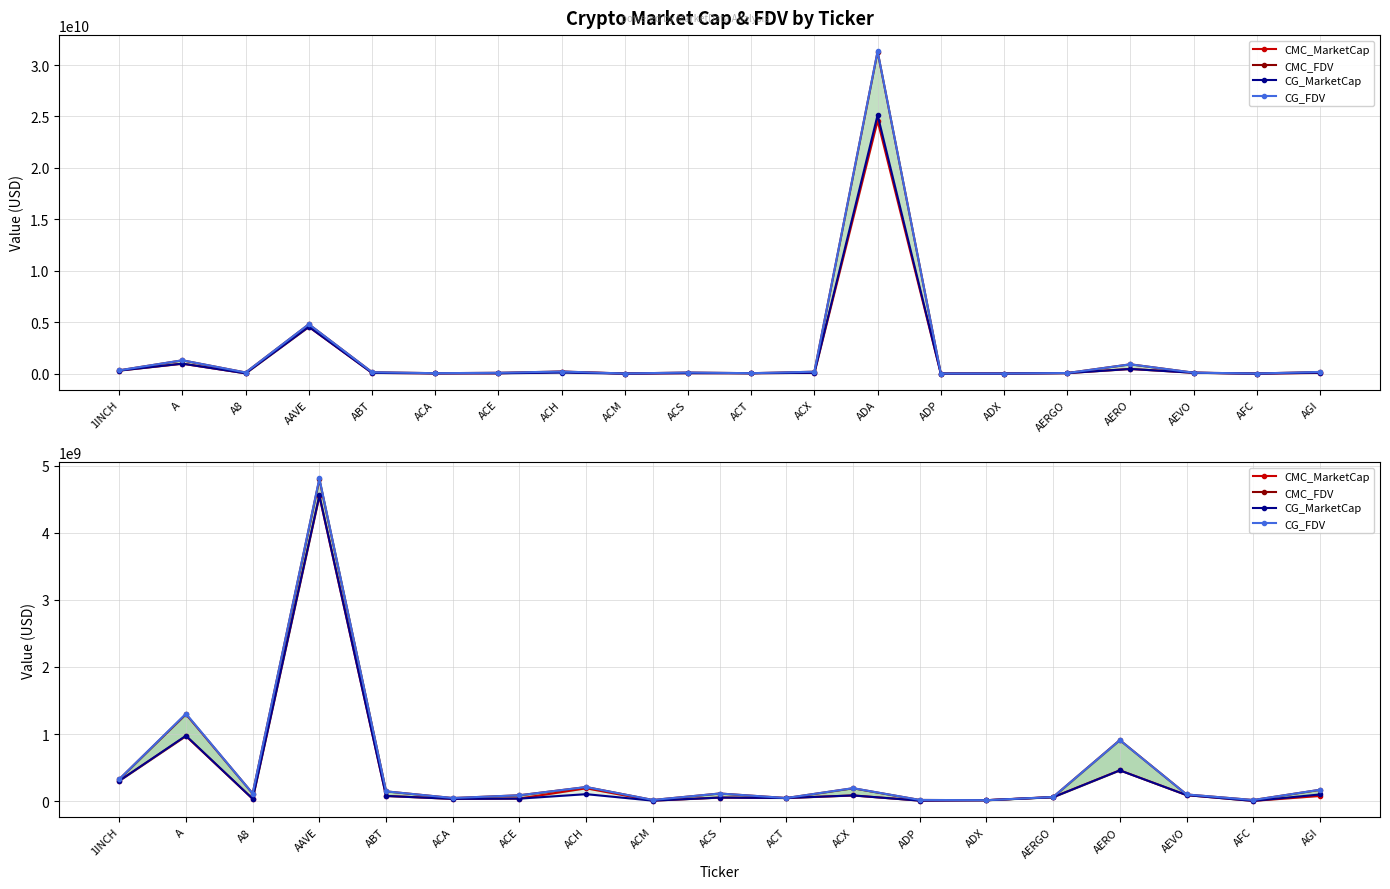

Reading right to left, what are all the values shown in this chart?

CMC_MarketCap: 77157228.0	3418853.3	89969978.3	459135393.6	58997340.4	13535982.4	8139267.4	84497467.9	46363952.6	52803143.4	7022287.5	191480050.5	38956746.9	33639400.0	77139197.9	4547595768.8	34054699.1	969660567.2	302235319.0
CMC_FDV: 168886086.2	16297107.7	99469347.8	910521511.5	61455563.5	13728176.9	17561080.6	191776021.6	46363952.6	113602293.5	17007628.2	209639211.6	87319932.0	46134034.6	145583602.3	4800020441.6	113462599.7	1296131782.2	326282713.1
CG_MarketCap: 99472447.0	3418572.0	90059409.0	458620009.0	58138335.0	13517735.0	7269768.0	85177689.0	46408593.0	52834318.0	7038400.0	103927165.0	37225216.0	33790188.0	77083108.0	4557883216.0	34071695.0	975409596.0	302779922.0
CG_FDV: 169489319.0	16295769.0	99568221.0	909508225.0	61522049.0	13709670.0	17581770.0	193319656.0	46408593.0	113669362.0	17046653.0	210221803.0	87191267.0	46340829.0	145439826.0	4810906802.0	113519227.0	1303816429.0	326870648.0